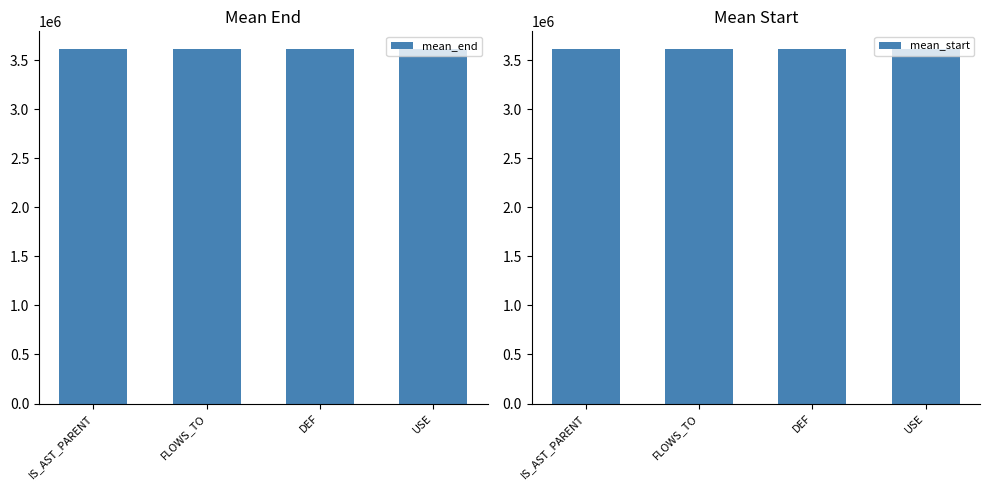

What position from the right is FLOWS_TO?

3